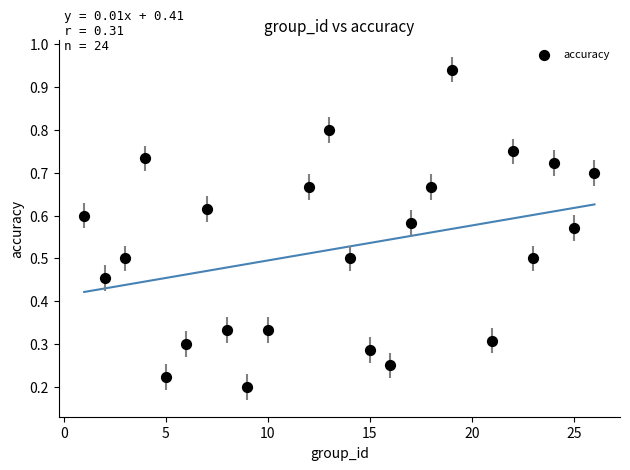

What is the range of X values (max minus min)?

25.0